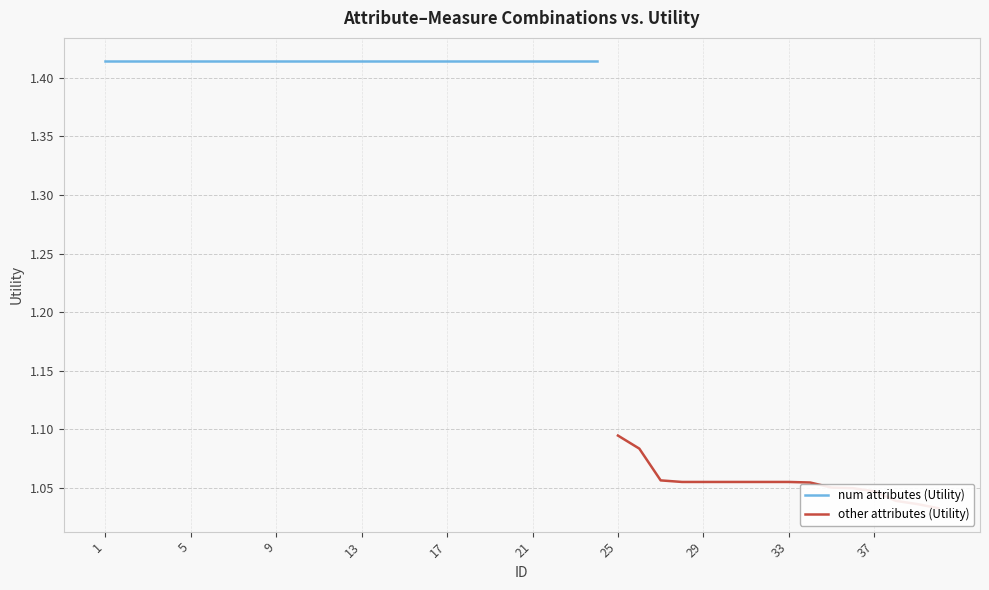

True or false: there are more than 2 points higher than both neighbors.

False